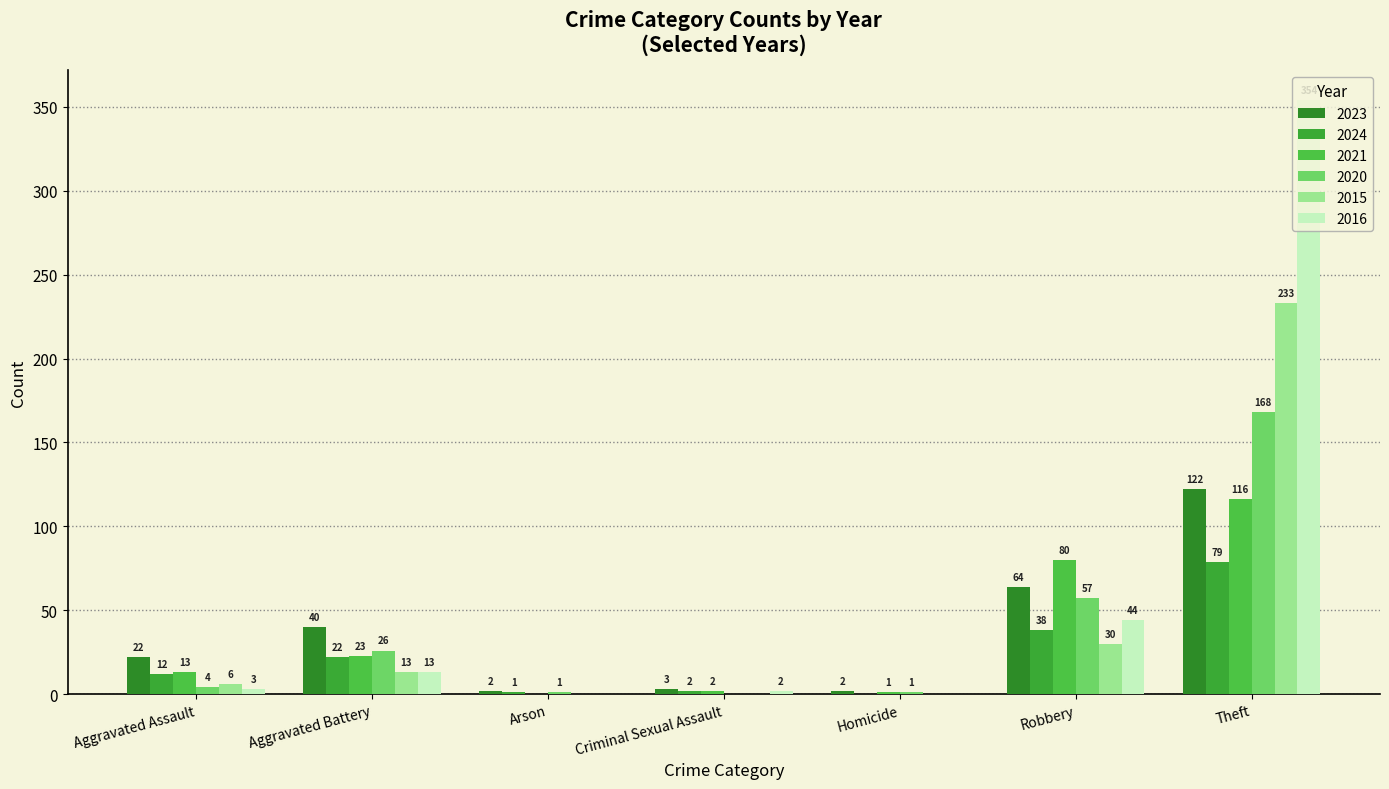

Reading left to right, extract all data points from this chart.

2023: Aggravated Assault=22	Aggravated Battery=40	Arson=2	Criminal Sexual Assault=3	Homicide=2	Robbery=64	Theft=122
2024: Aggravated Assault=12	Aggravated Battery=22	Arson=1	Criminal Sexual Assault=2	Homicide=0	Robbery=38	Theft=79
2021: Aggravated Assault=13	Aggravated Battery=23	Arson=0	Criminal Sexual Assault=2	Homicide=1	Robbery=80	Theft=116
2020: Aggravated Assault=4	Aggravated Battery=26	Arson=1	Criminal Sexual Assault=0	Homicide=1	Robbery=57	Theft=168
2015: Aggravated Assault=6	Aggravated Battery=13	Arson=0	Criminal Sexual Assault=0	Homicide=0	Robbery=30	Theft=233
2016: Aggravated Assault=3	Aggravated Battery=13	Arson=0	Criminal Sexual Assault=2	Homicide=0	Robbery=44	Theft=354